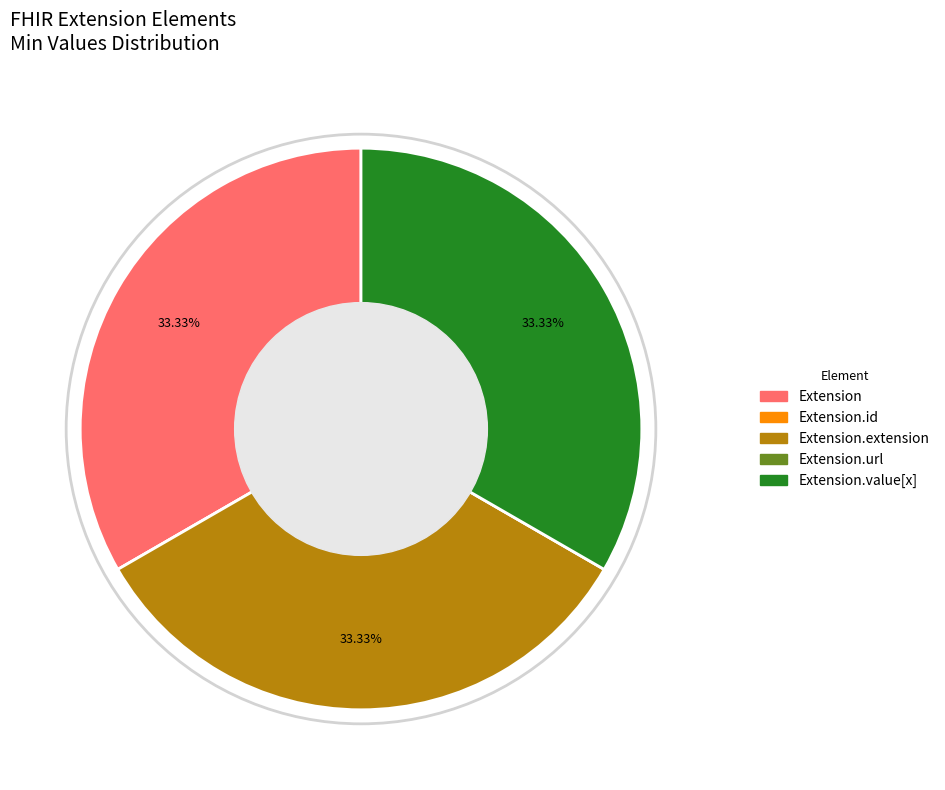

Is there any slice that represents more than half of the pie?

No